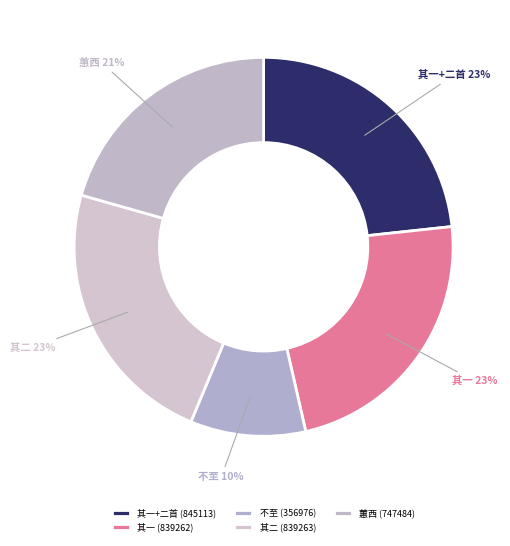

Does any single category account for the majority?

No